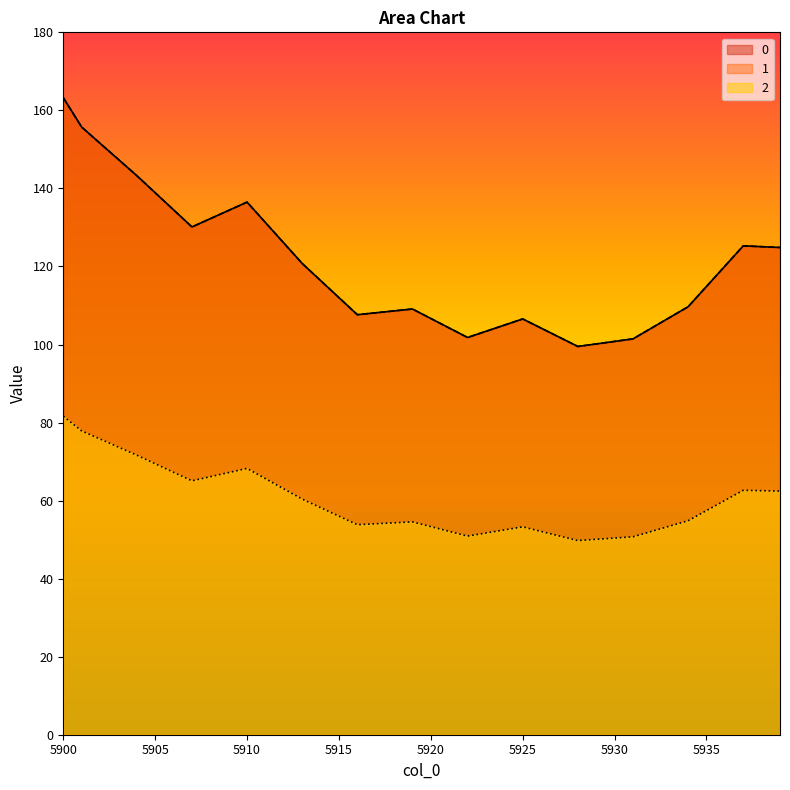

Between 5933 and 5934, which is larger?

5934